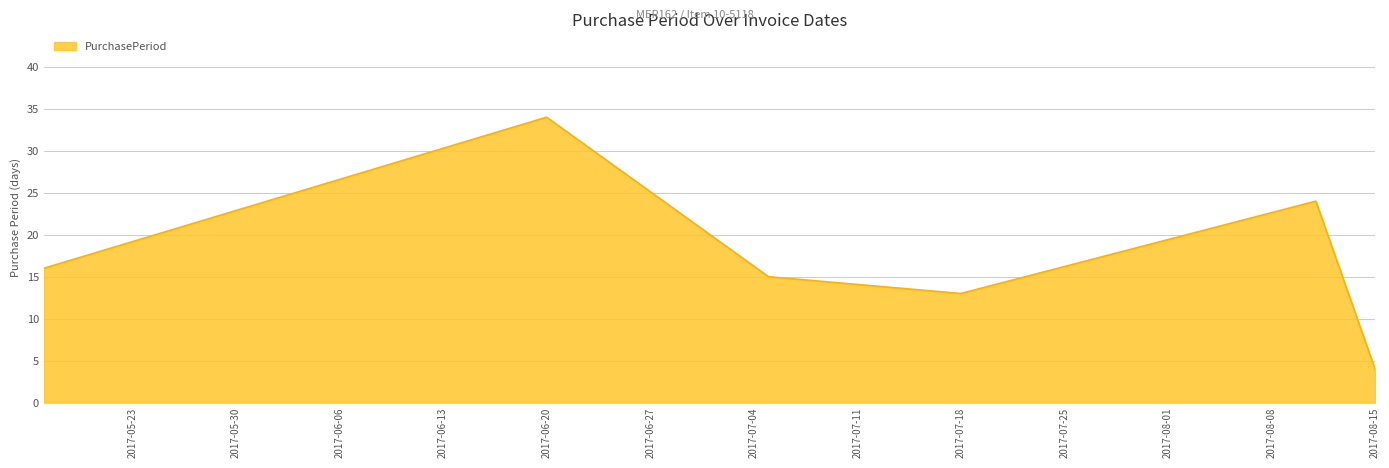

Count the number of data series in this chart.

1